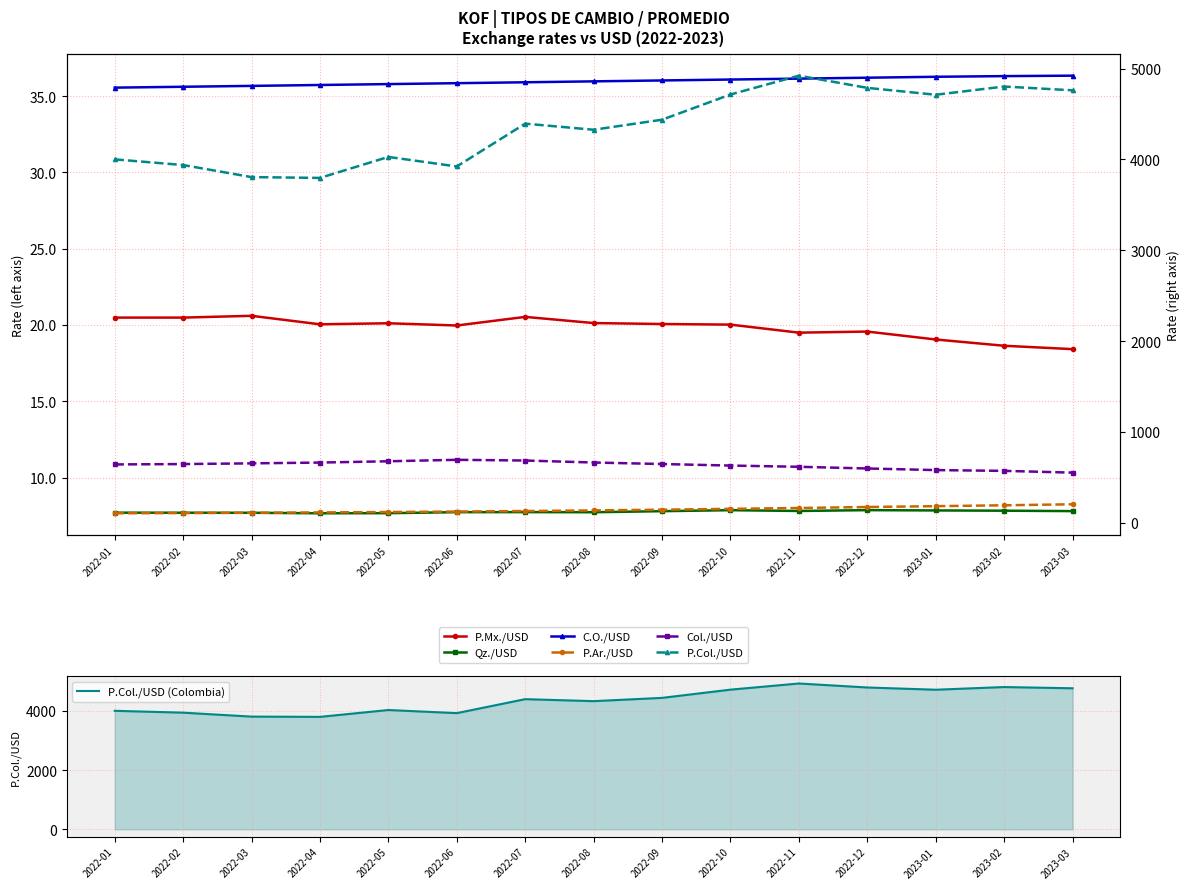

What is the difference between the second highest and second lowest values in the P.Ar./USD series?

85.6